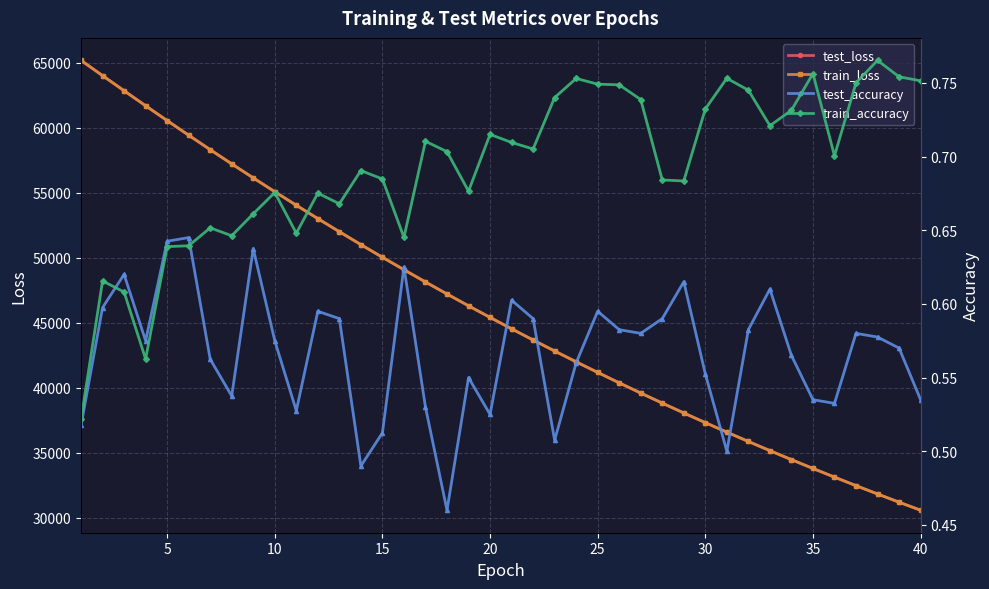

Rank the series by their maximum value, from lowest to highest.

test_accuracy, train_accuracy, train_loss, test_loss